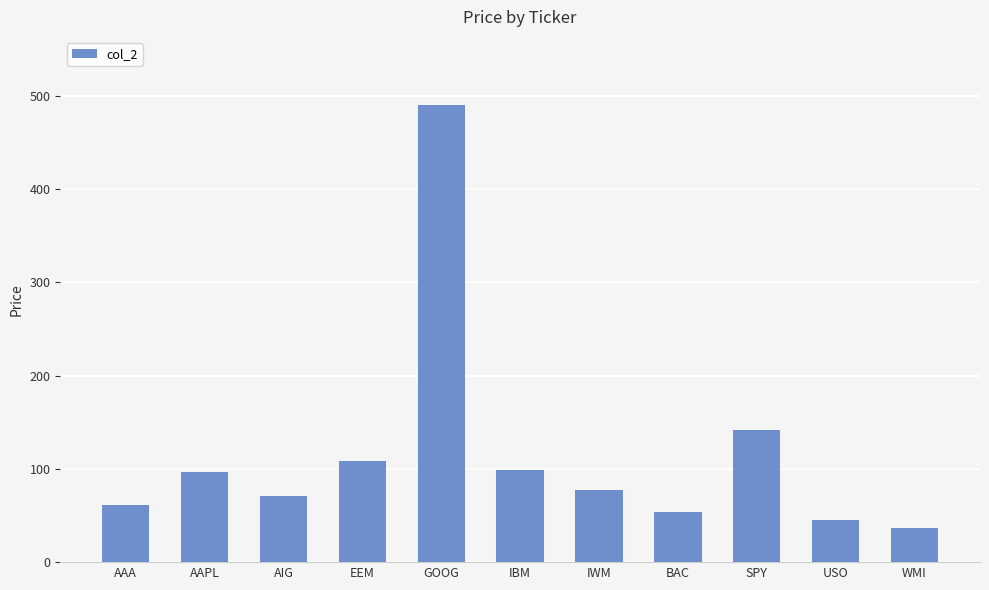

What is the label of the 8th bar from the right?

EEM